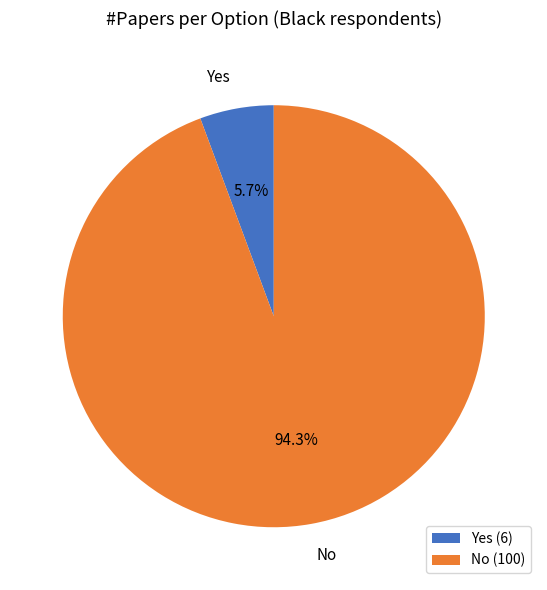

To the nearest percent, what portion does Yes represent?

6%